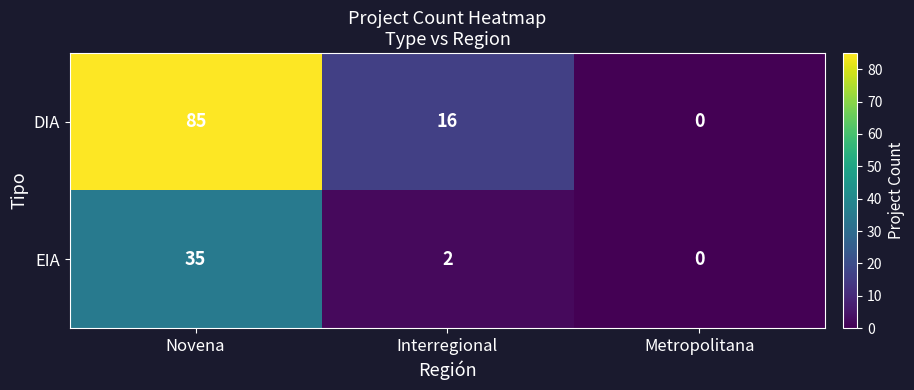

Rank the series by their average value, from lowest to highest.

EIA, DIA